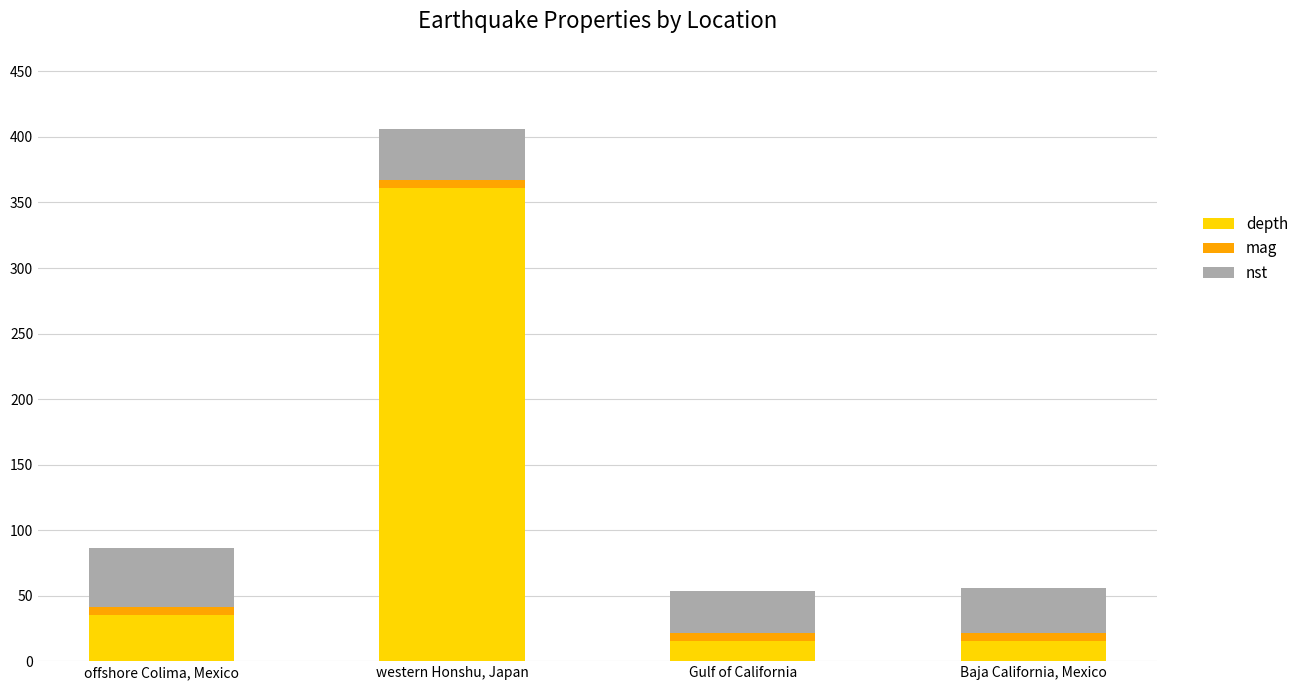

At which category is the sum across all series the highest?

western Honshu, Japan